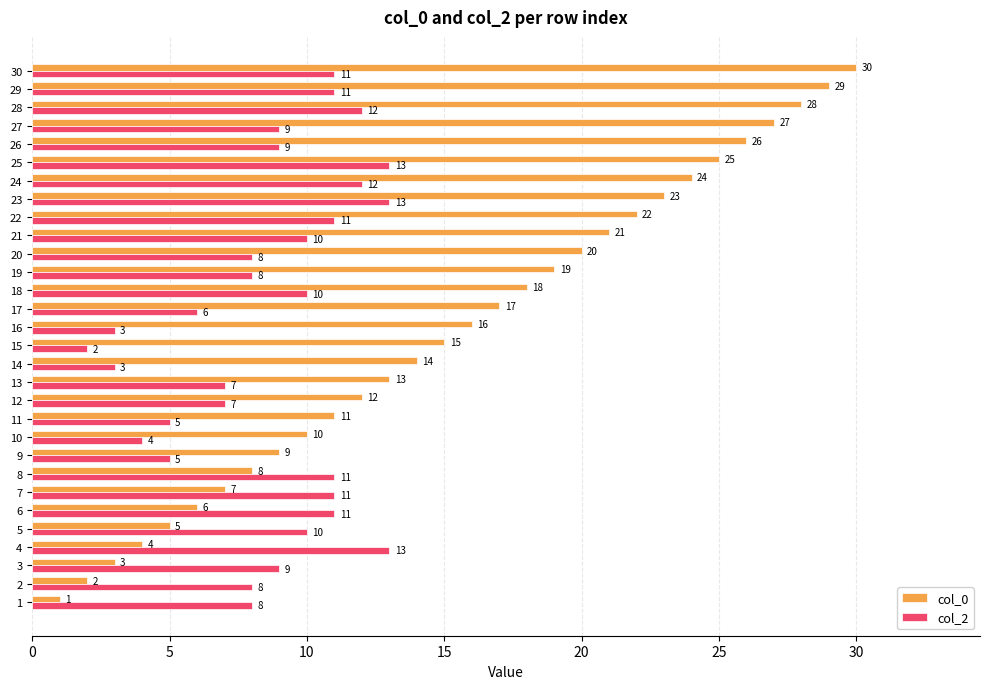

What is the approximate value of col_2 at 23, to the nearest 10?

10